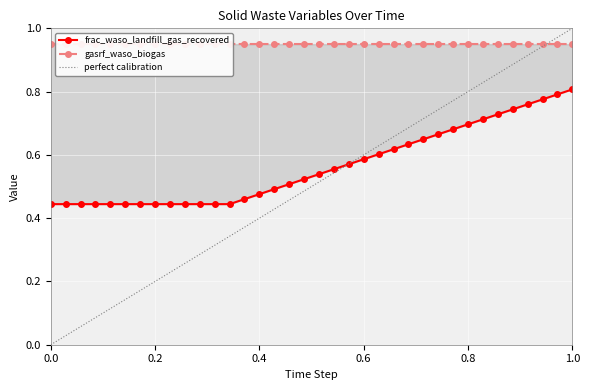

What is the label of the 36th point from the left?

1.0